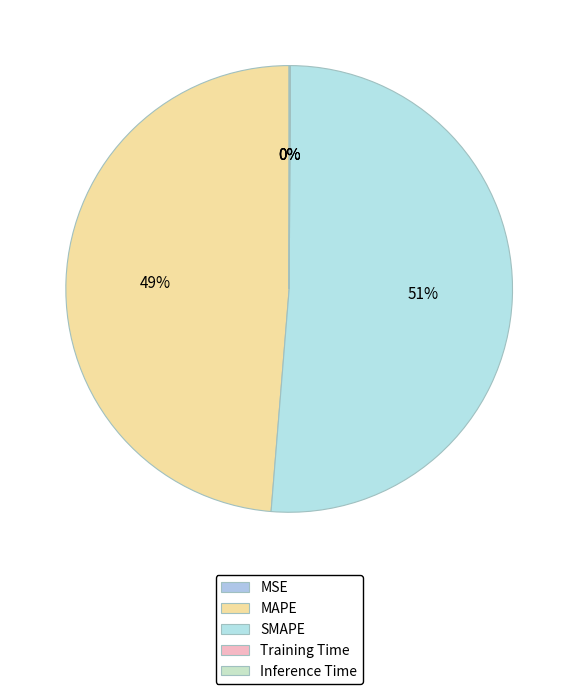

To the nearest percent, what is the average slice percentage?

20%